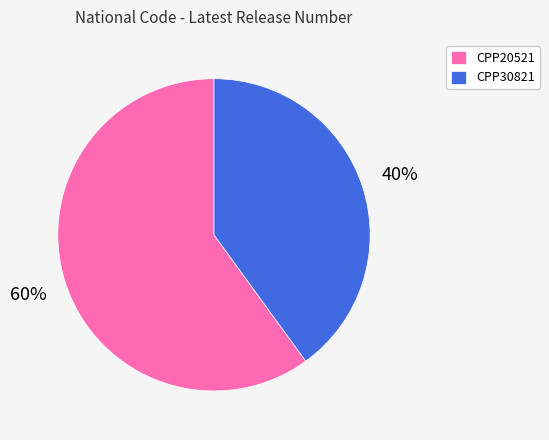

Rank the categories by value from lowest to highest.

CPP30821, CPP20521